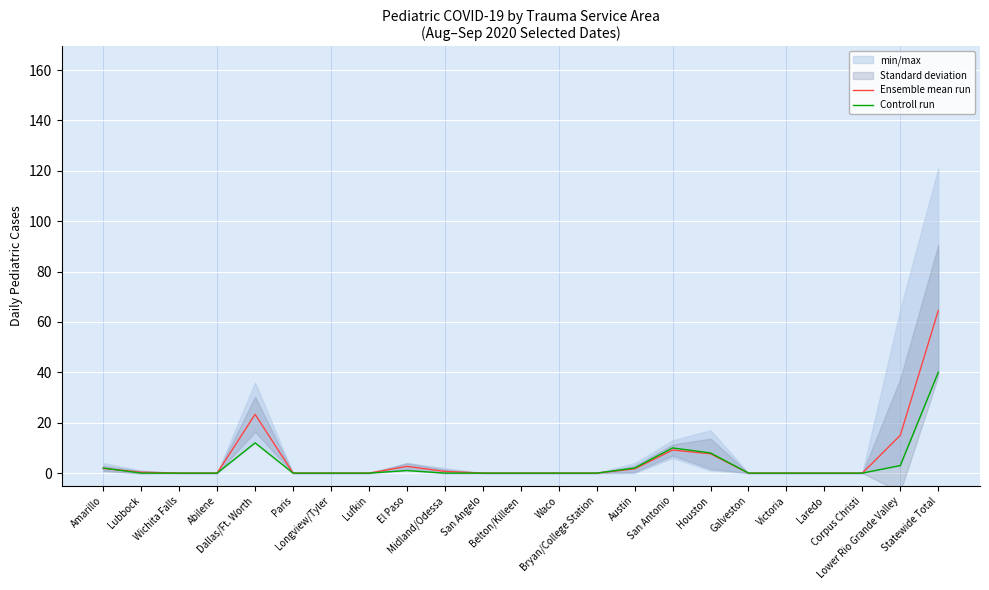

What is the maximum value for Ensemble mean run?

64.5